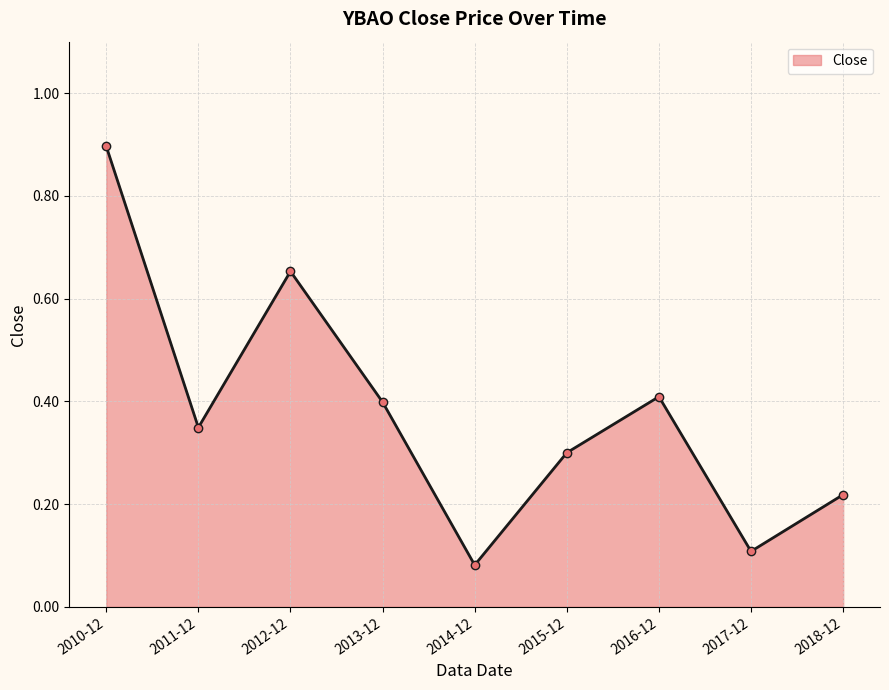

What is the maximum value shown in the chart?

0.9